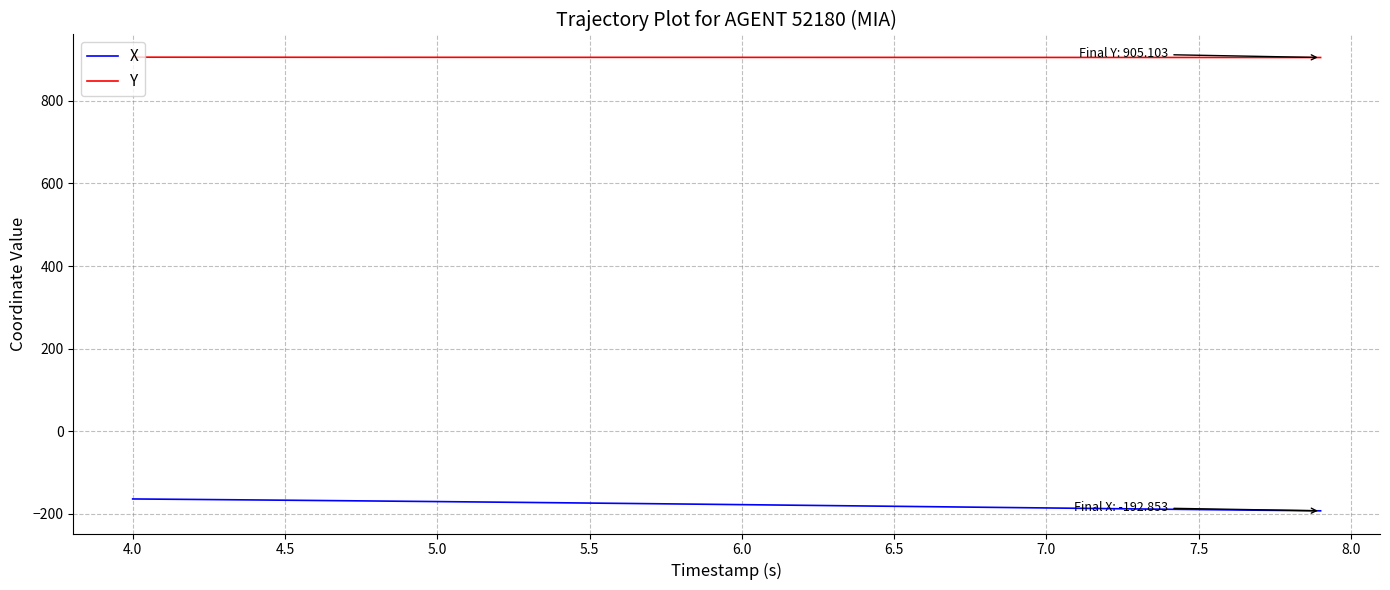

Which series has the largest total across all categories?

Y